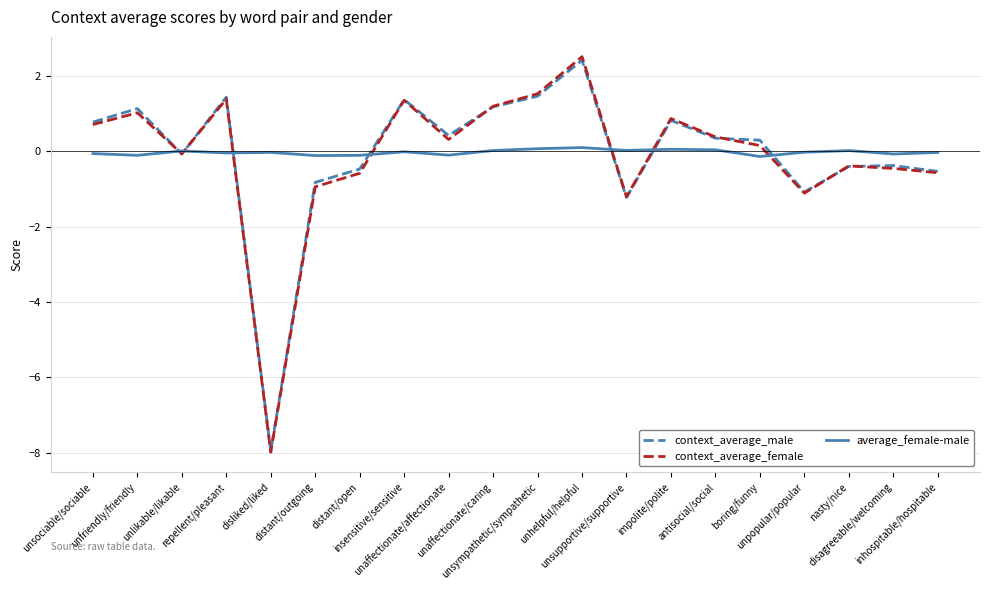

Rank the series by their maximum value, from lowest to highest.

average_female-male, context_average_male, context_average_female